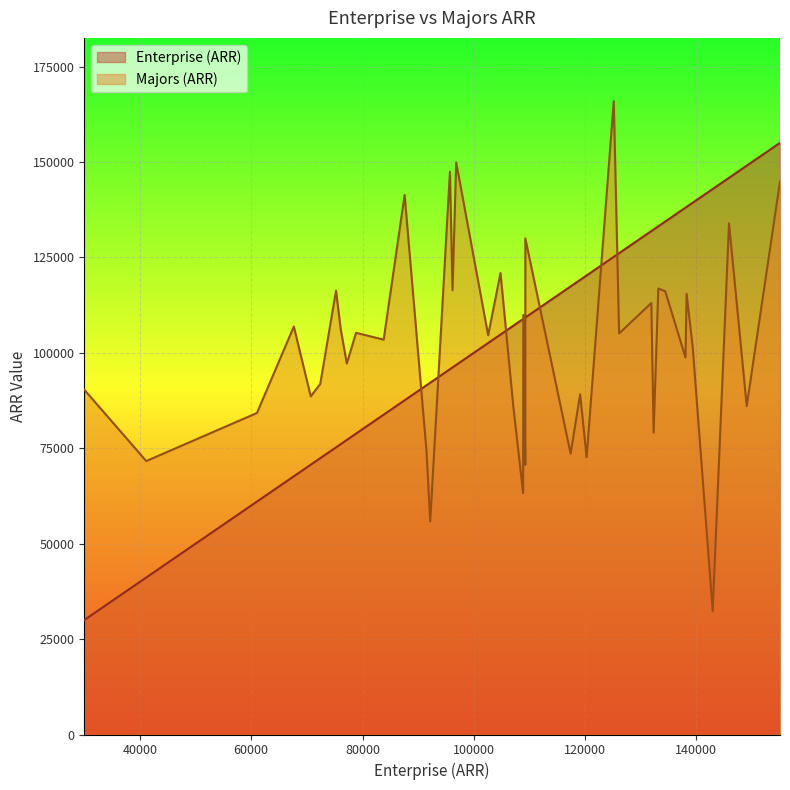

Where is the first local maximum for Majors (ARR)?

2